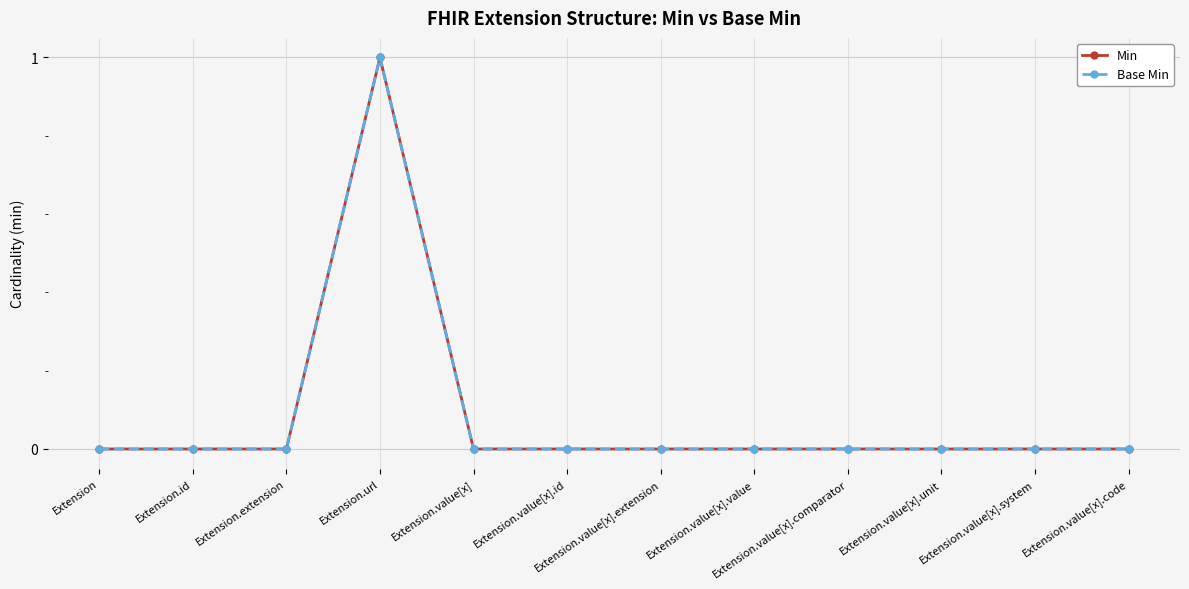

Does the chart display data point markers on the line(s)?

Yes